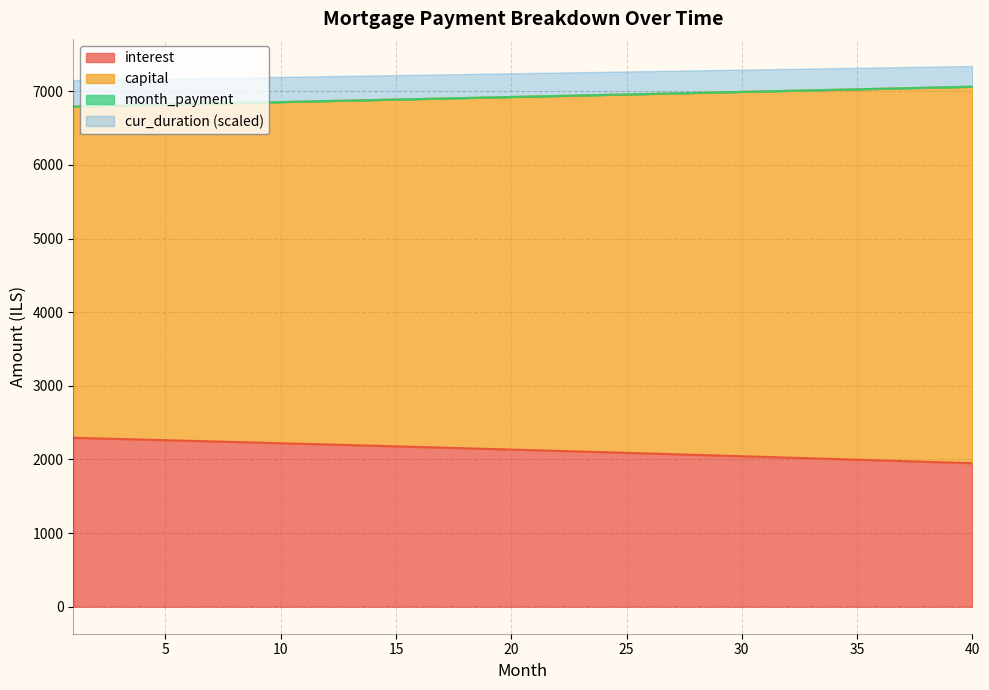

What is the highest value of the interest series?

2294.0